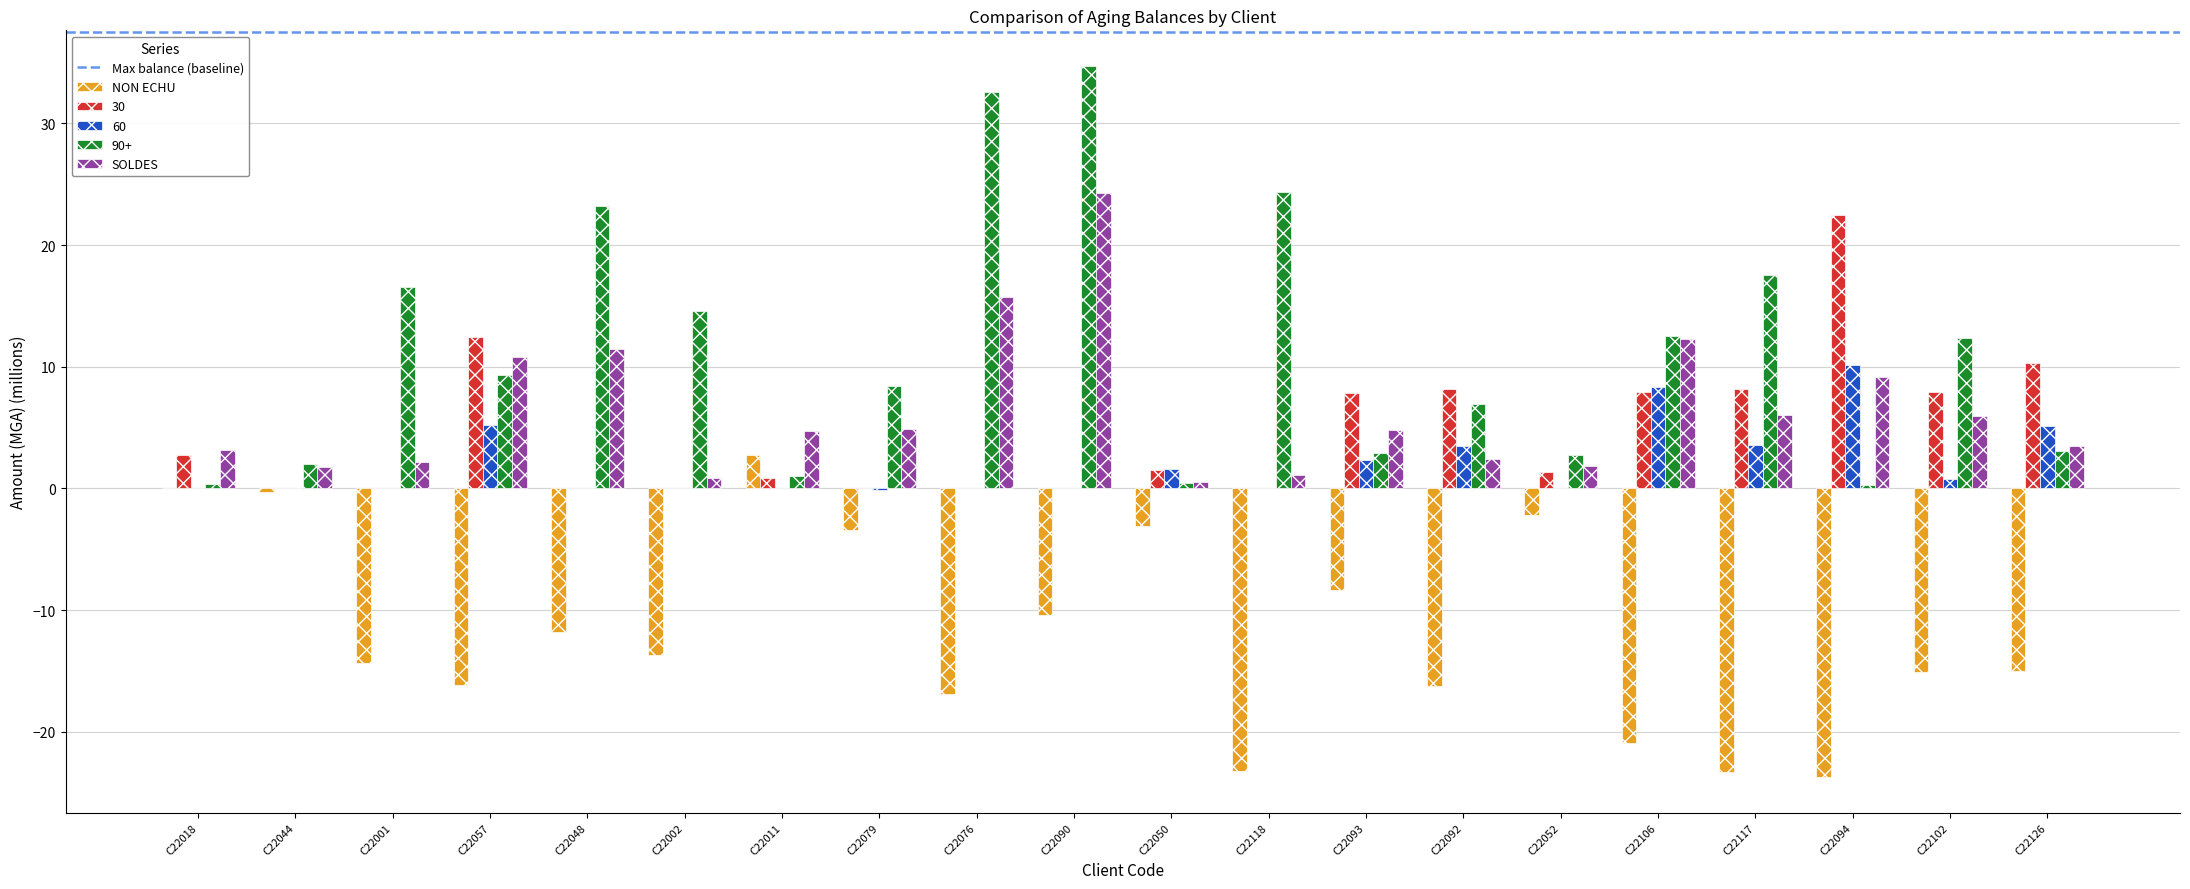

At which category does the chart reach its peak across all series?

C22090